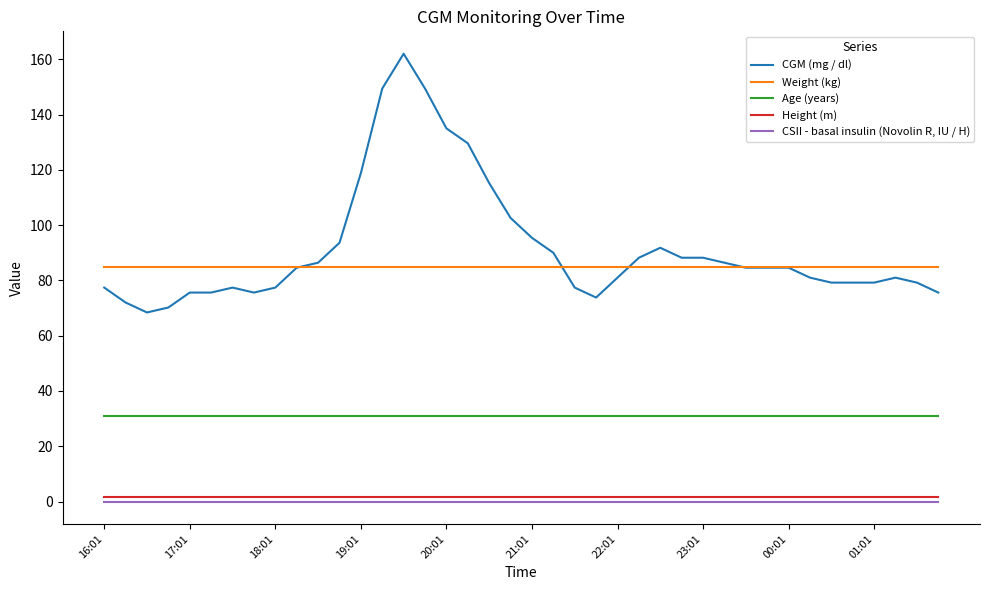

Which series has the widest spread of values?

CGM (mg / dl)